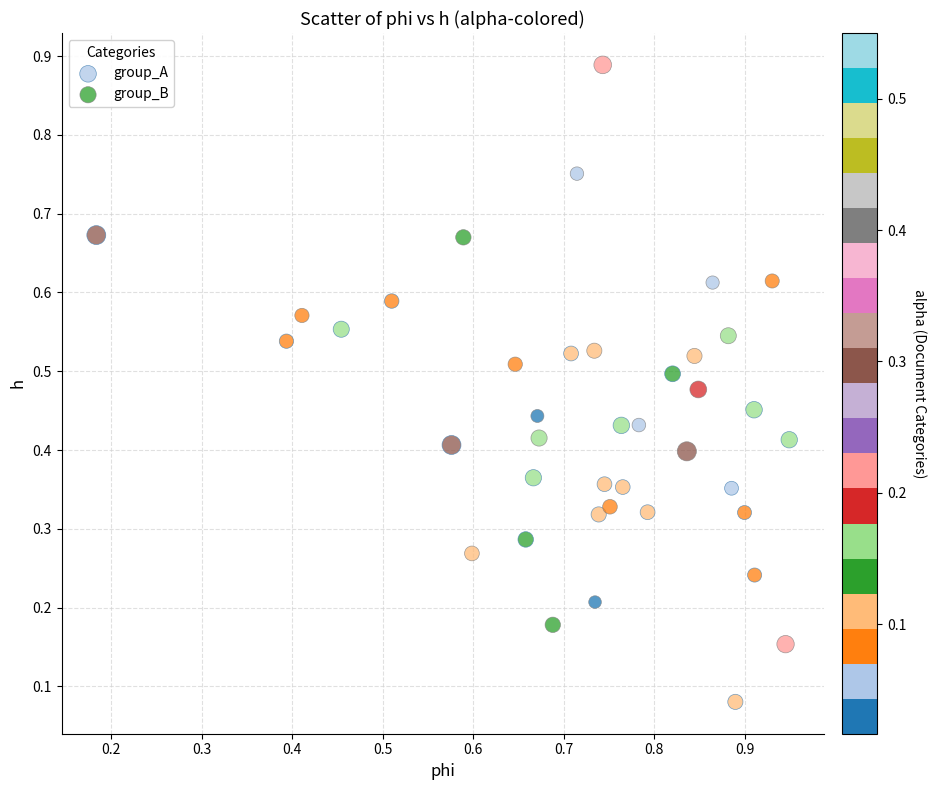

Which series reaches the minimum Y coordinate?

group_A